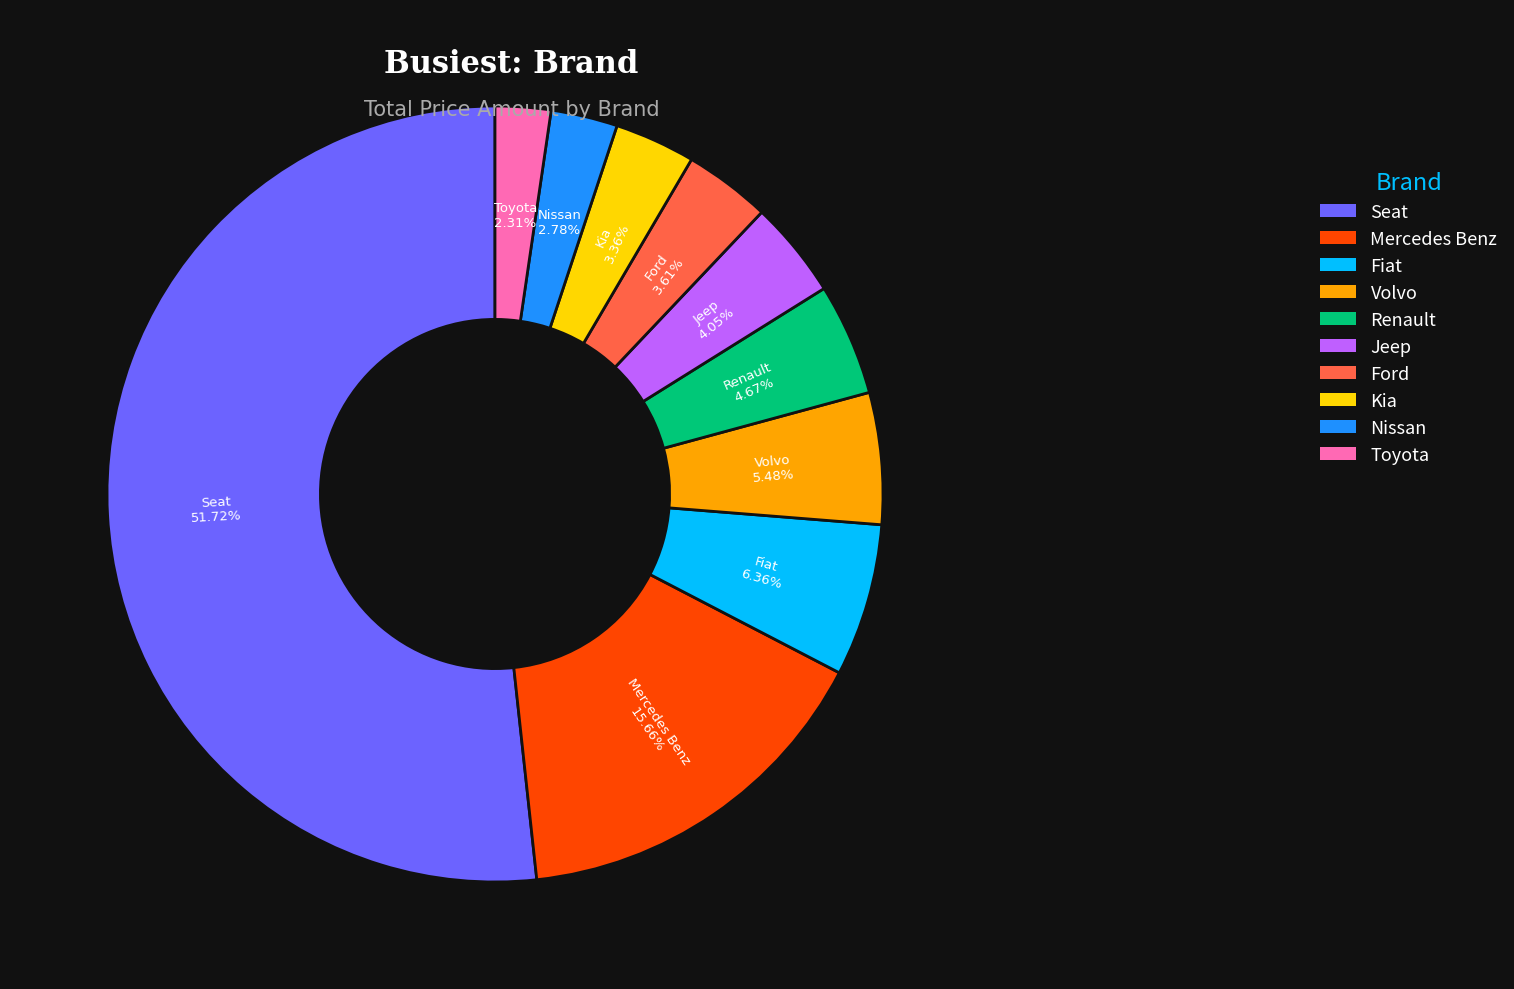

Is there any slice that represents more than half of the pie?

Yes